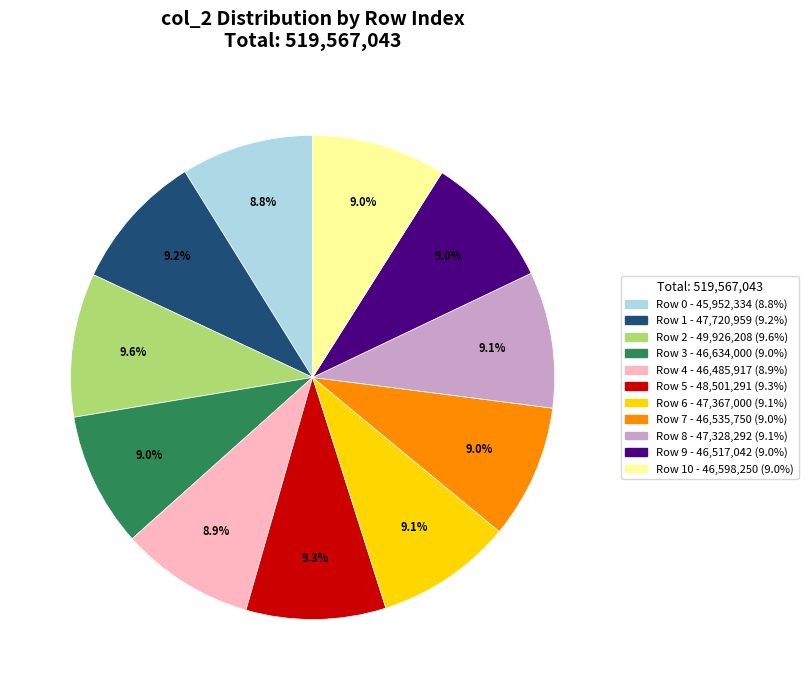

Does any single category account for the majority?

No